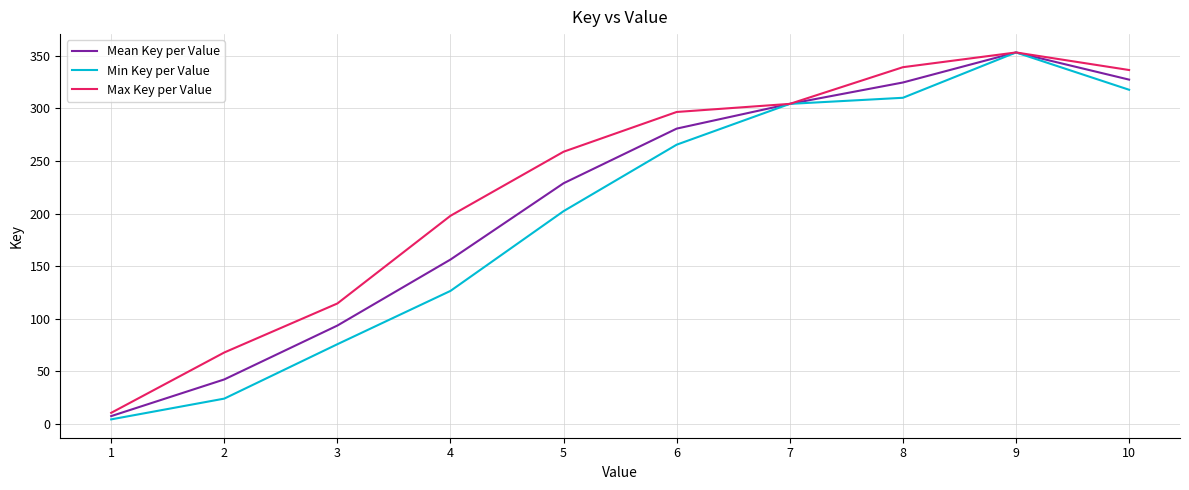

Where is the first local maximum for Mean Key per Value?

9